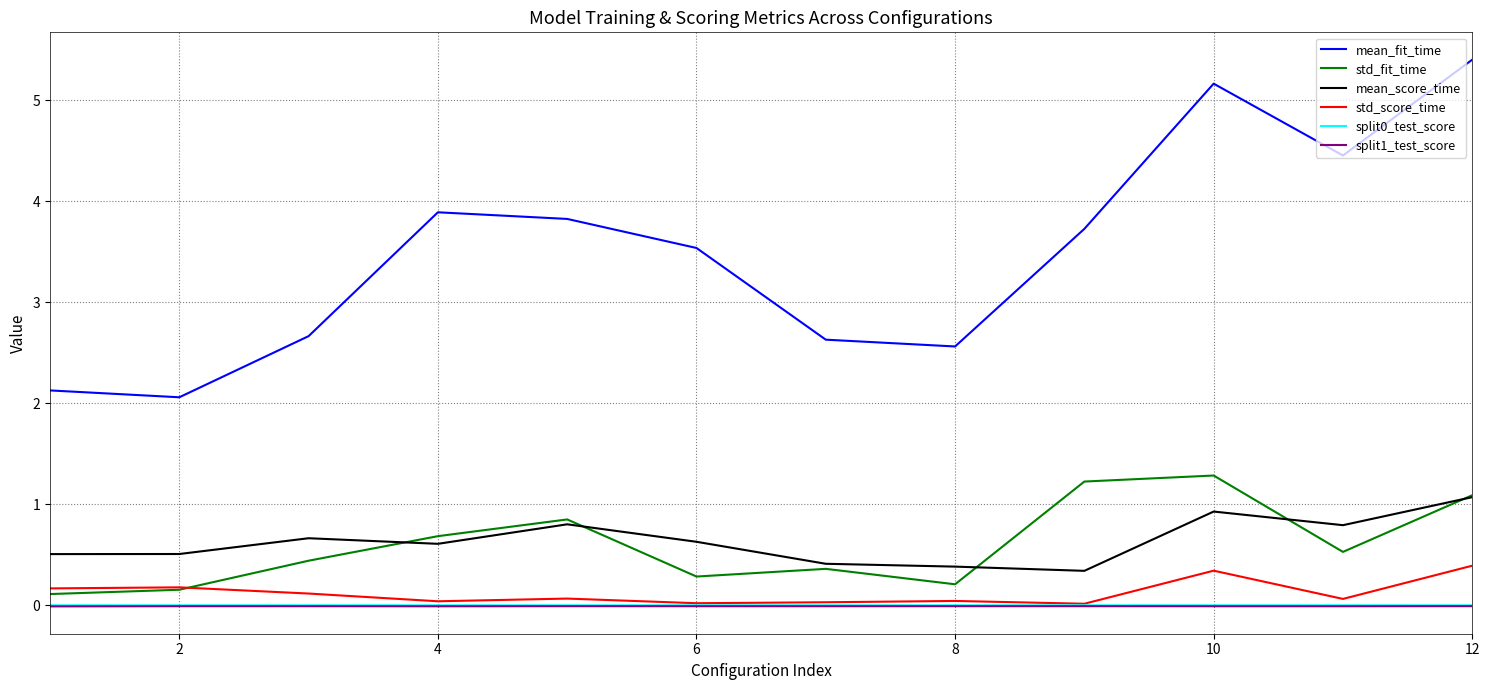

Is this an area chart (filled region under the line)?

No